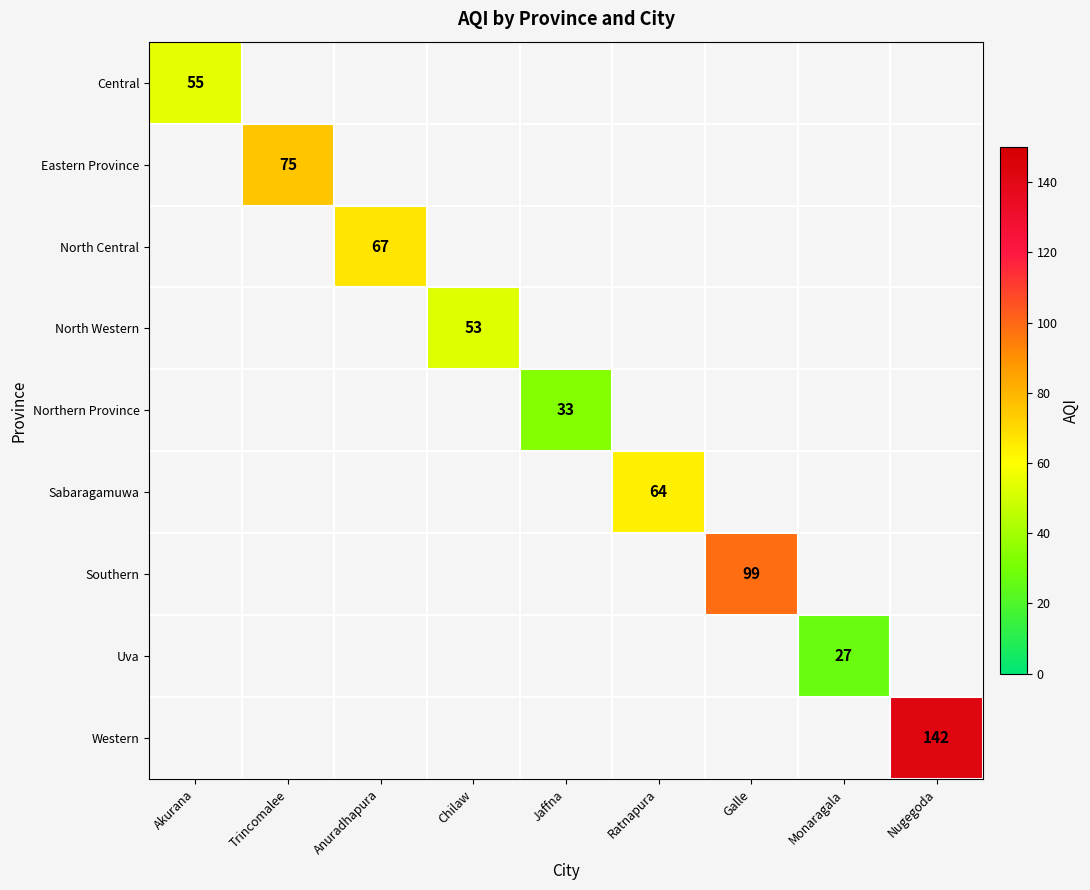

The Central series shows 55 at Akurana. True or false?

True